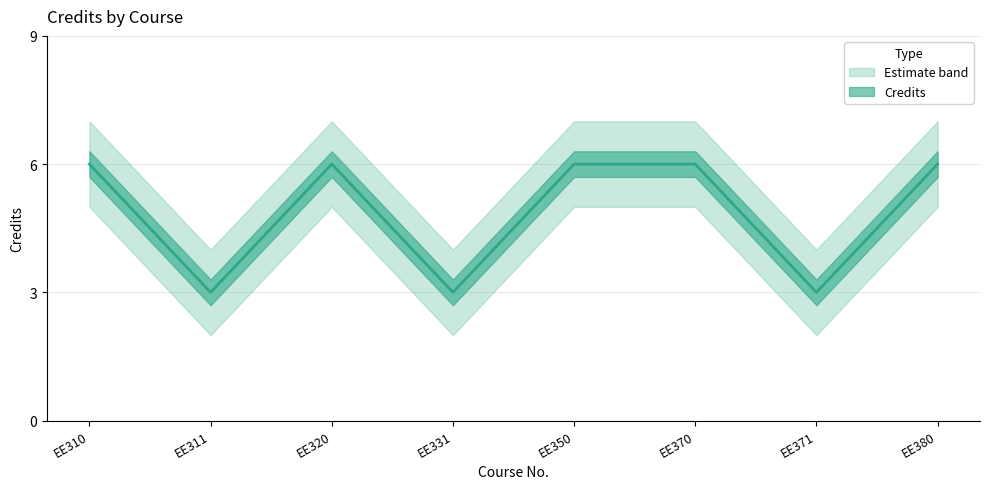

Rank the series at EE370 from lowest to highest value.

Credits_lower, Credits, Credits_upper